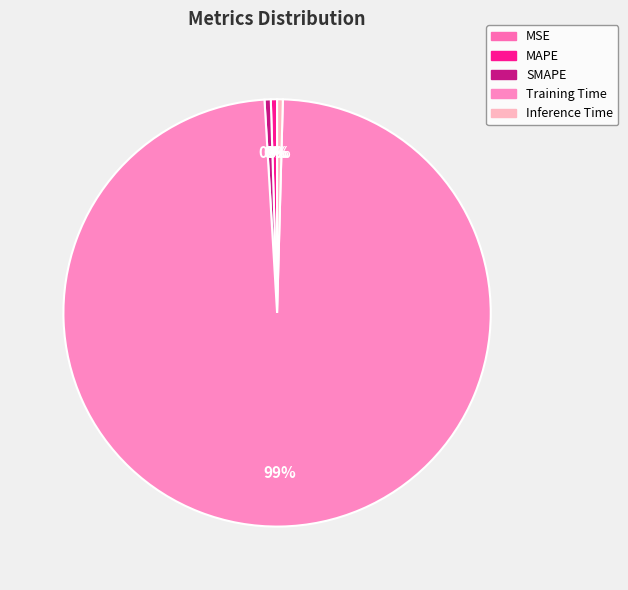

What percentage do Training Time and MSE together represent?

98.6%